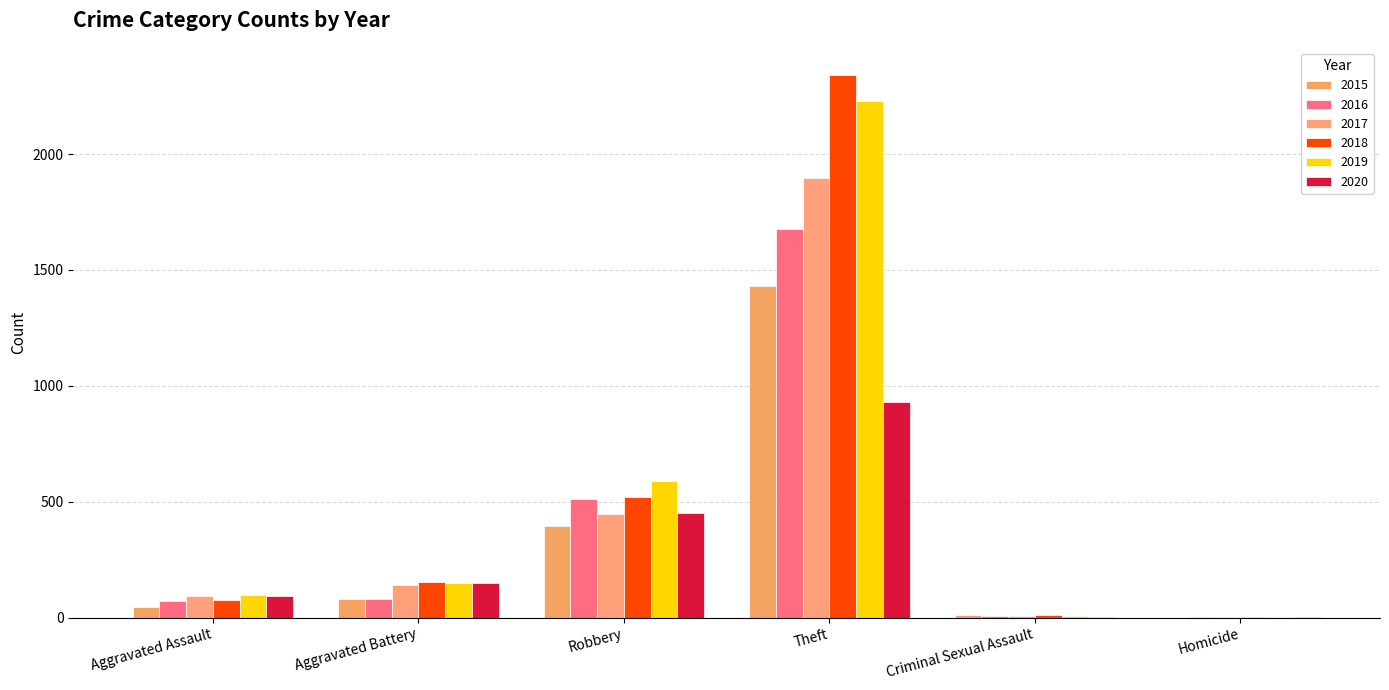

Are the bars horizontal?

No